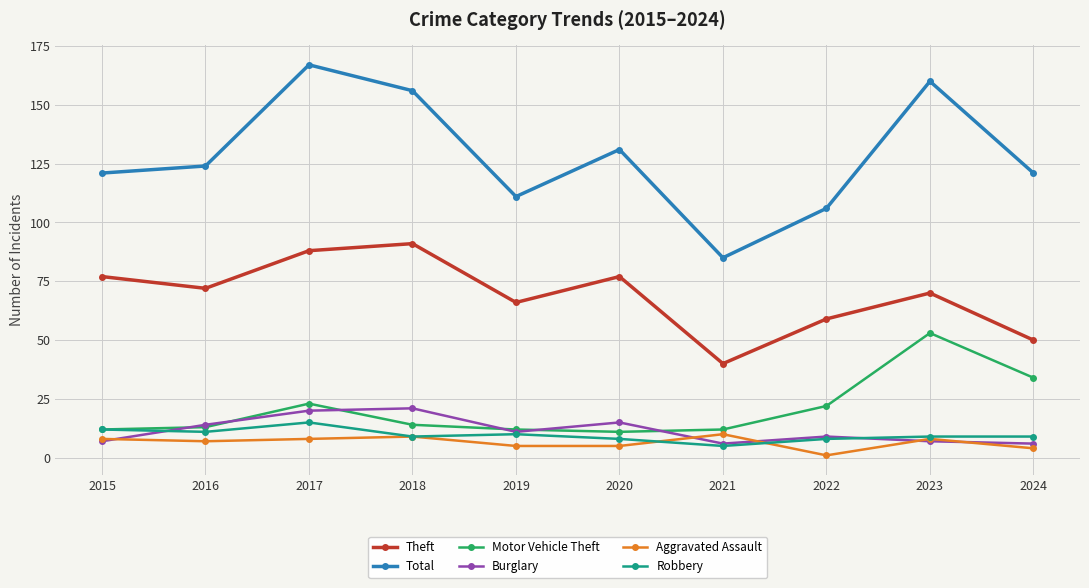

Is the value of Burglary at 2018 greater than the value of Aggravated Assault at 2017?

Yes